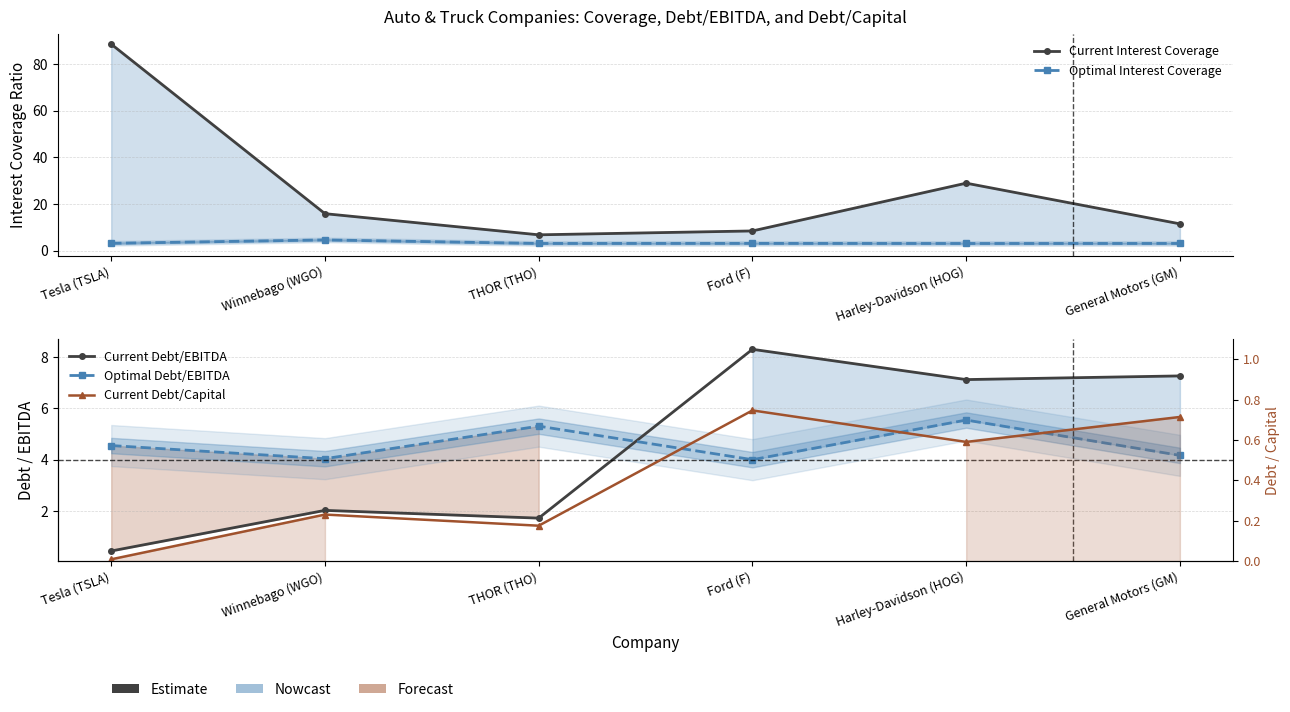

At which category does Current Debt/Capital reach its first local peak?

Winnebago (WGO)